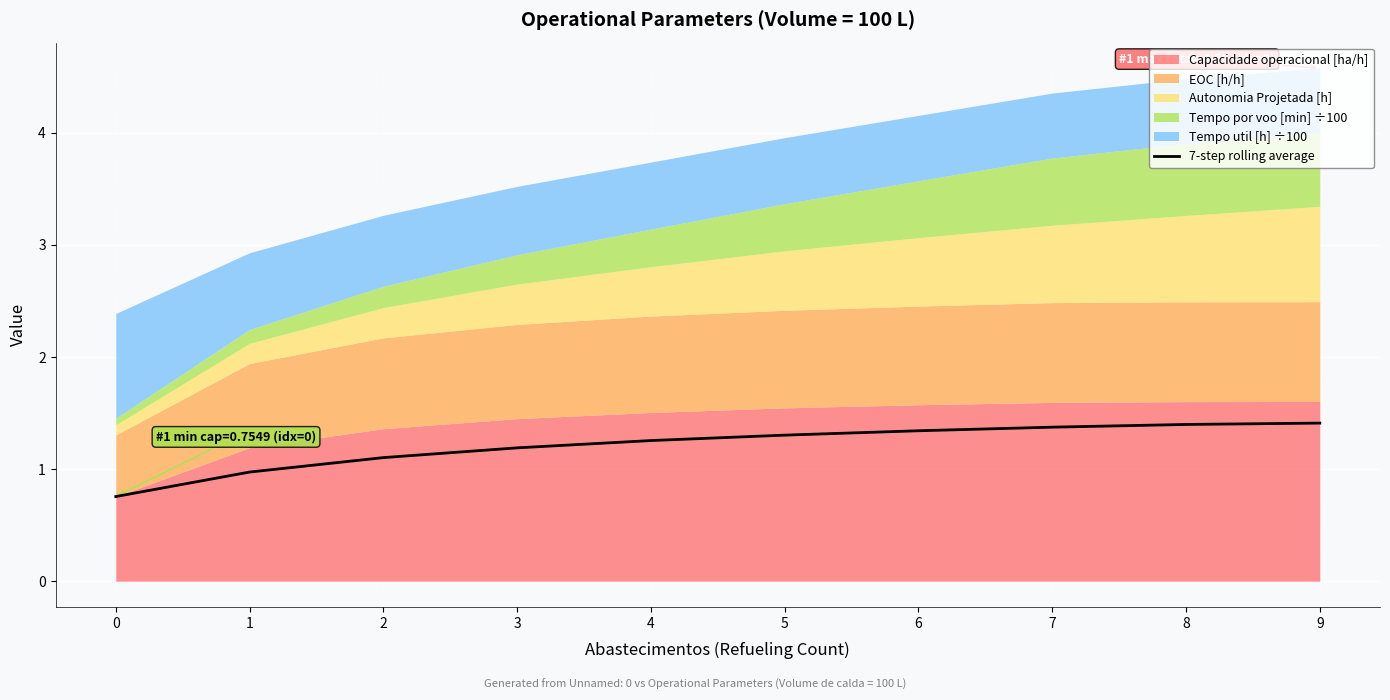

What is the lowest value of the 7-step rolling average series?

0.8